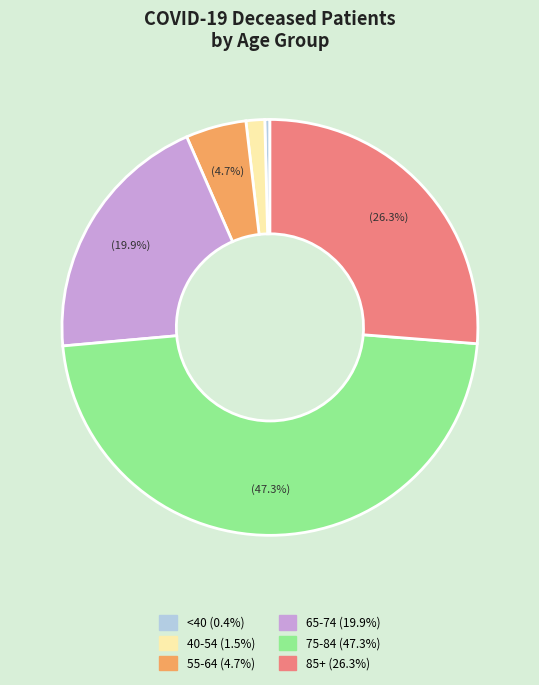

Is there any slice that represents more than half of the pie?

No